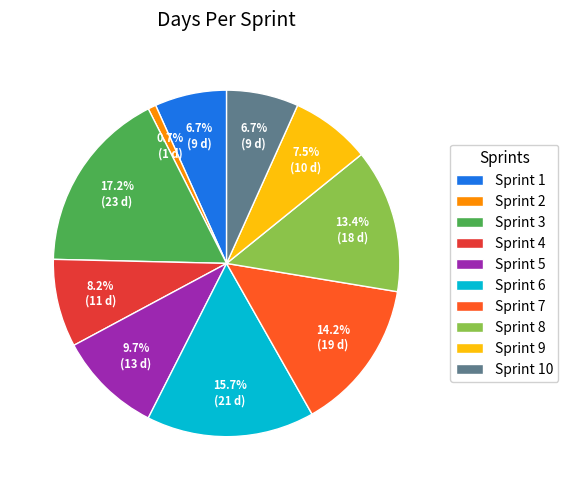

To the nearest percent, what portion does Sprint 7 represent?

14%